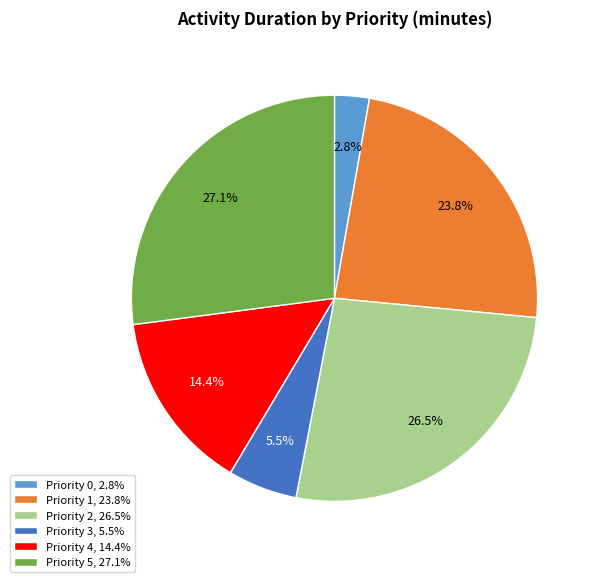

How much of the chart is everything except Priority 0, 2.8%?

97.2%